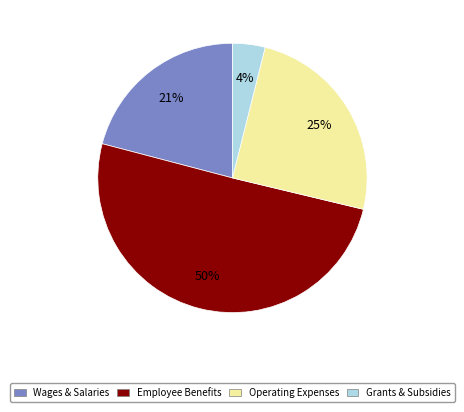

What is the ratio of the value at Operating Expenses to the value at Wages & Salaries?

1.2